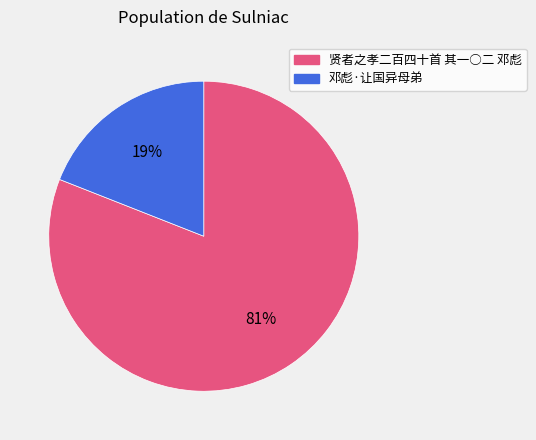

Is it true that 邓彪·让国异母弟 is 19% of the pie?

True